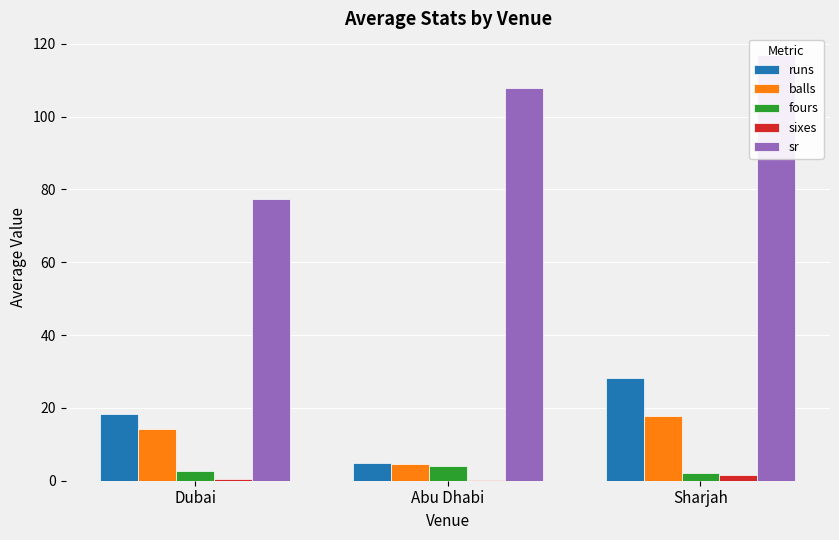

The value of balls at Abu Dhabi is 4.7. True or false?

True